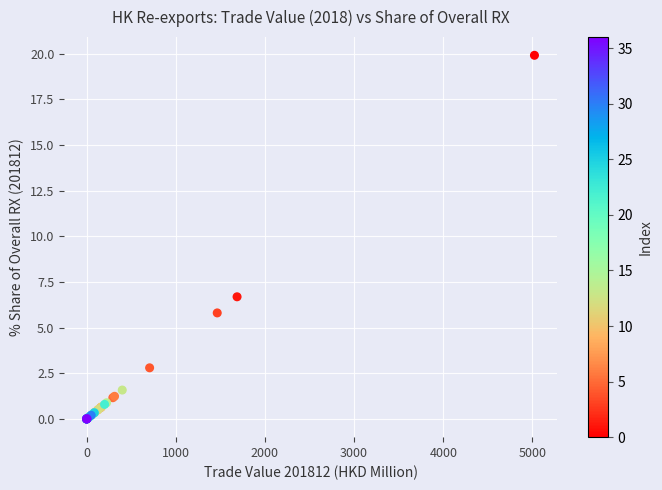

What Y value in the scatter plot is closest to 9?

6.7